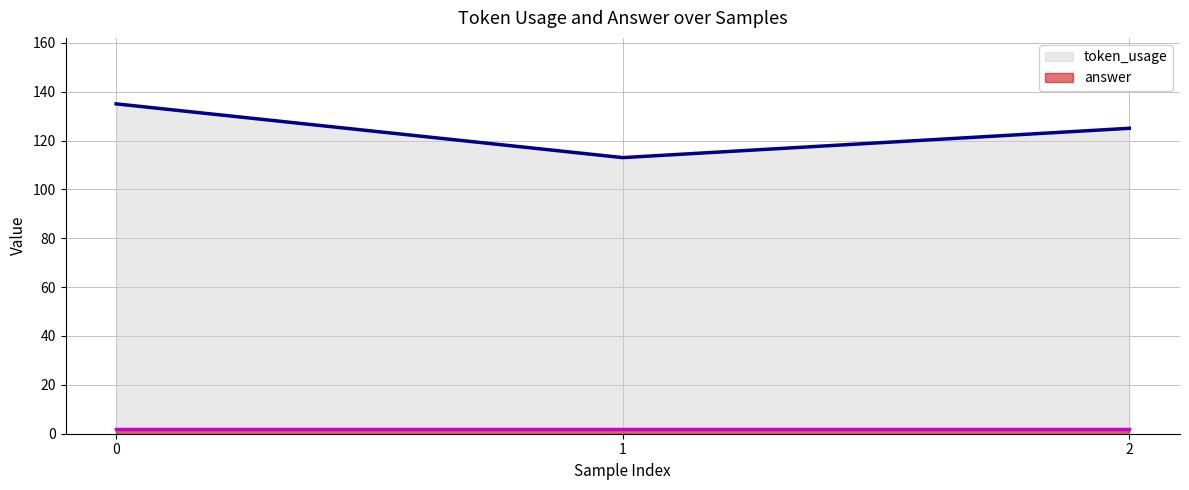

Reading right to left, what are all the values shown in this chart?

125	113	135